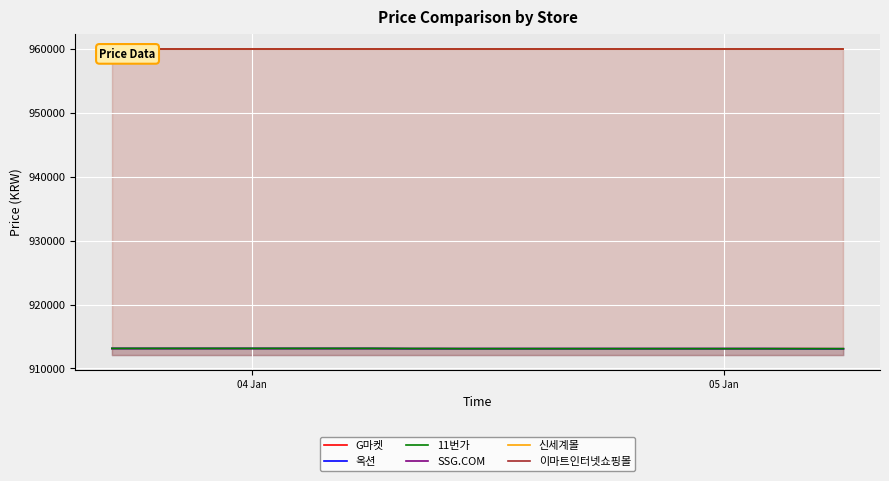

What are all the series names shown in the legend?

G마켓, 옥션, 11번가, SSG.COM, 신세계몰, 이마트인터넷쇼핑몰